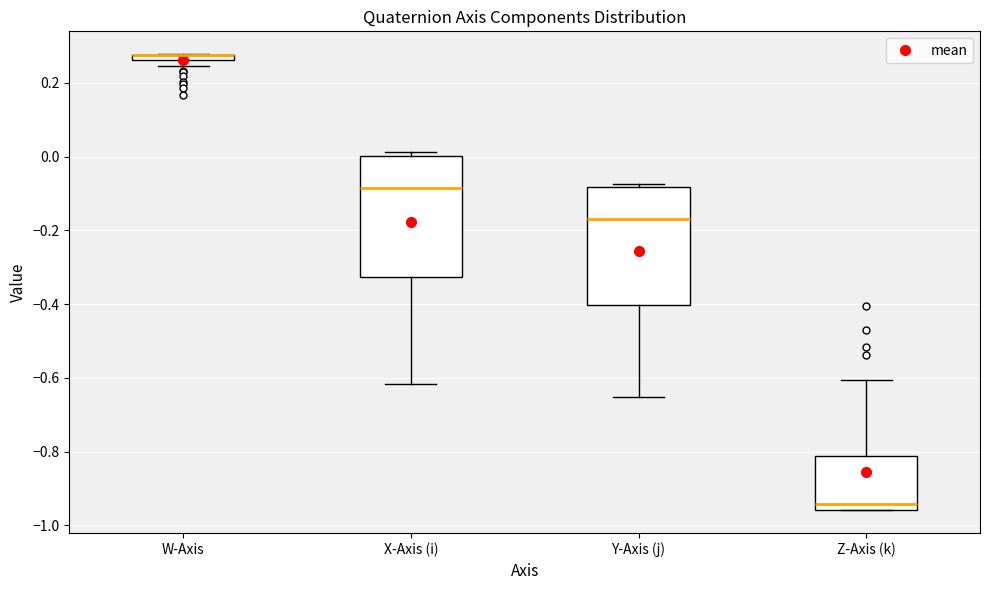

Where is the upper edge of the box for X-Axis (i) on the y-axis? The values are not printed on the chart, so give them approximately, as read against the axis.

0.00